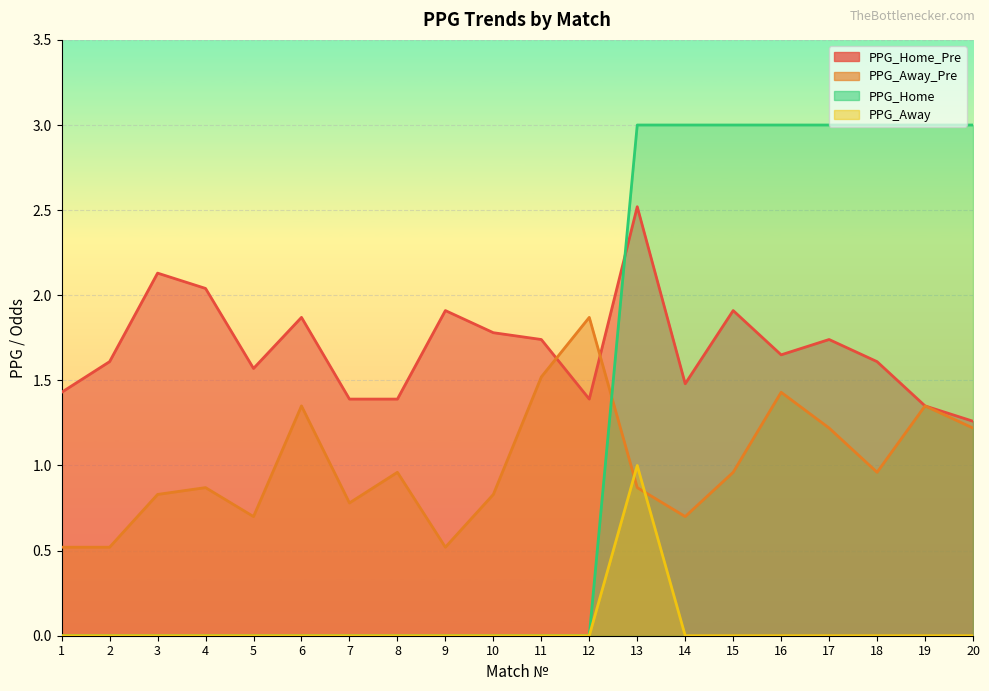

Reading left to right, what are all the values shown in this chart?

PPG_Home_Pre: 1.4	1.6	2.1	2.0	1.6	1.9	1.4	1.4	1.9	1.8	1.7	1.4	2.5	1.5	1.9	1.6	1.7	1.6	1.4	1.3
PPG_Away_Pre: 0.5	0.5	0.8	0.9	0.7	1.4	0.8	1.0	0.5	0.8	1.5	1.9	0.9	0.7	1.0	1.4	1.2	1.0	1.4	1.2
PPG_Home: 0.0	0.0	0.0	0.0	0.0	0.0	0.0	0.0	0.0	0.0	0.0	0.0	3.0	3.0	3.0	3.0	3.0	3.0	3.0	3.0
PPG_Away: 0.0	0.0	0.0	0.0	0.0	0.0	0.0	0.0	0.0	0.0	0.0	0.0	1.0	0.0	0.0	0.0	0.0	0.0	0.0	0.0